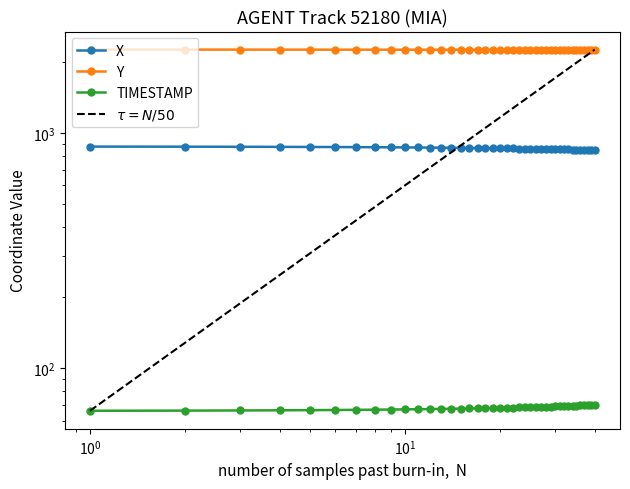

Reading left to right, list all the values displayed in this chart.

X: 876.0	875.2	874.5	873.7	873.0	872.2	871.4	870.7	869.9	869.1	868.3	867.5	866.7	866.0	865.2	864.4	863.6	862.8	862.1	861.3	860.6	859.9	859.2	858.4	857.7	857.0	856.4	855.7	855.0	854.3	853.6	852.9	852.2	851.5	850.7	850.0	849.3	848.5	847.8	847.0
Y: 2263.9	2263.6	2263.3	2263.0	2262.7	2262.4	2262.2	2262.0	2261.8	2261.6	2261.4	2261.2	2261.1	2261.0	2260.8	2260.7	2260.6	2260.6	2260.5	2260.4	2260.4	2260.3	2260.3	2260.2	2260.2	2260.2	2260.2	2260.1	2260.1	2260.1	2260.1	2260.1	2260.1	2260.1	2260.1	2260.1	2260.1	2260.1	2260.1	2260.1
TIMESTAMP: 66.0	66.1	66.2	66.3	66.4	66.5	66.6	66.7	66.8	66.9	67.0	67.1	67.2	67.3	67.4	67.5	67.6	67.7	67.8	67.9	68.0	68.1	68.2	68.3	68.4	68.5	68.6	68.7	68.8	68.9	69.0	69.1	69.2	69.3	69.4	69.5	69.6	69.7	69.8	69.9